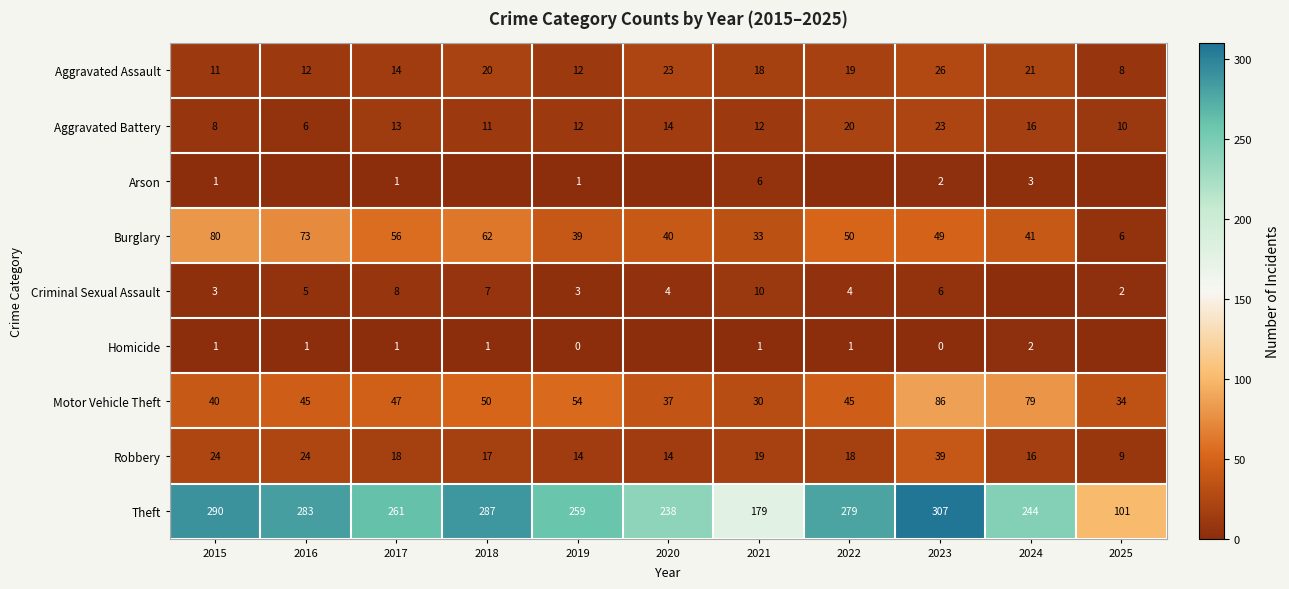

At 2021, list the series in order from smallest to largest.

Homicide, Arson, Criminal Sexual Assault, Aggravated Battery, Aggravated Assault, Robbery, Motor Vehicle Theft, Burglary, Theft